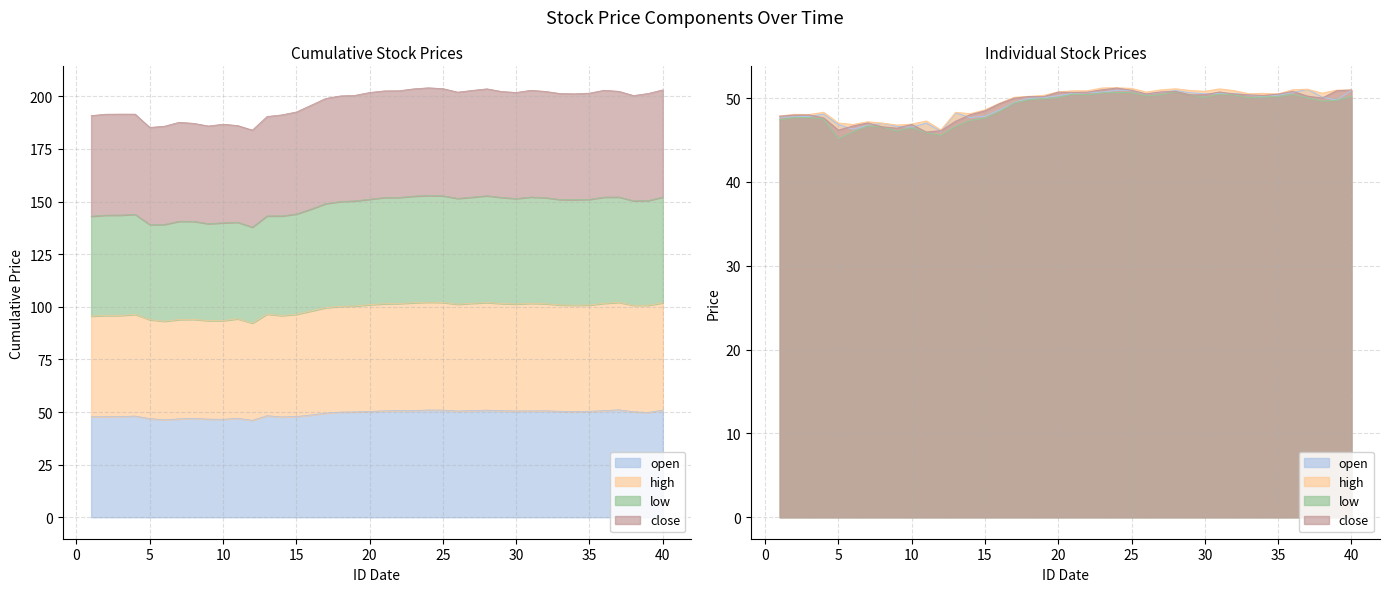

After their last crossing, which series has the higher values: close or open?

close